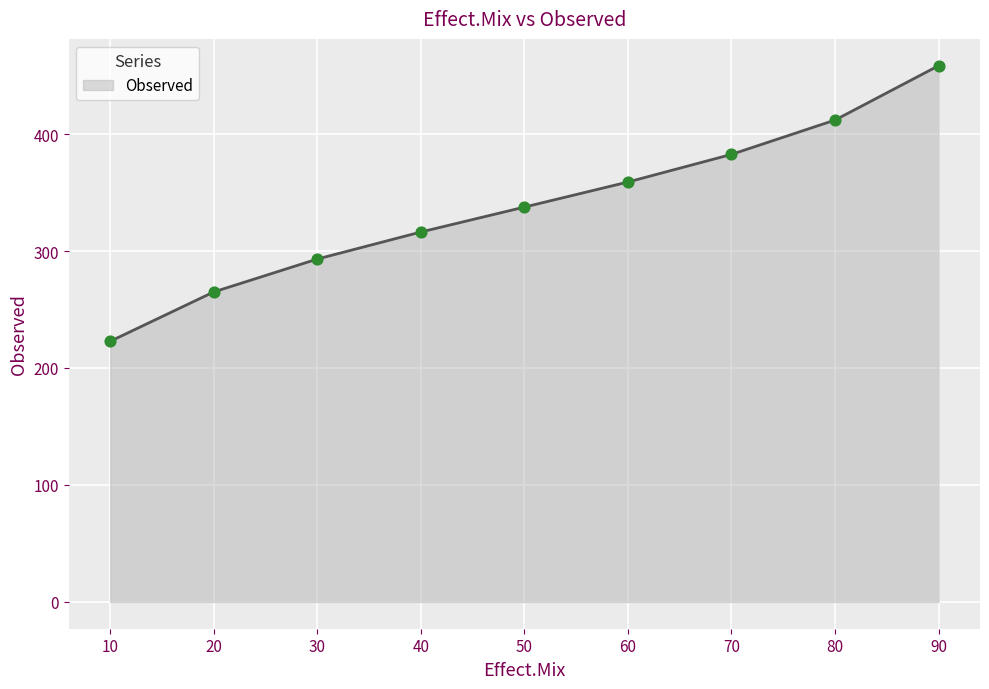

What is the change in value from 60 to 80?

+53.0